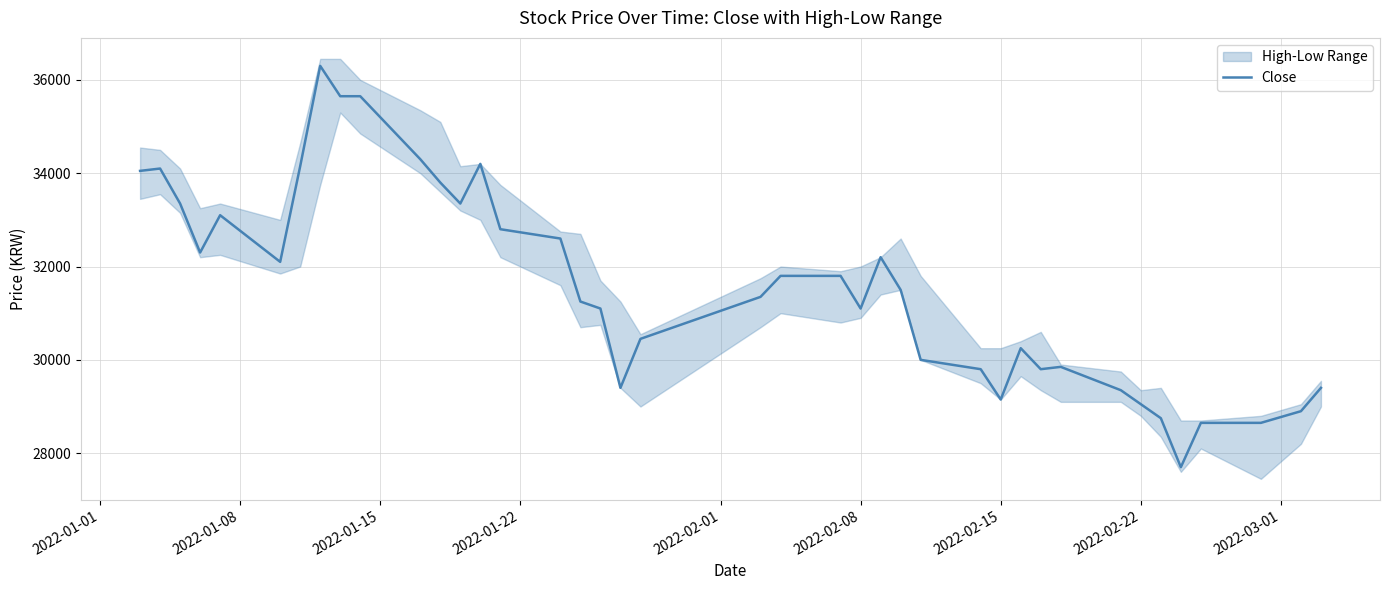

What is the minimum value for Close?

27700